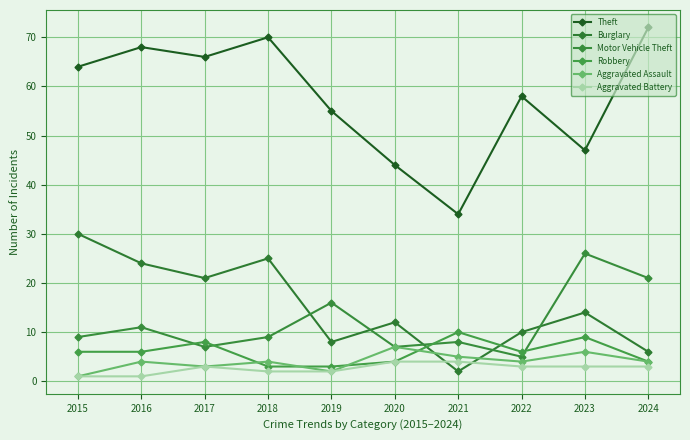

Reading right to left, list all the values displayed in this chart.

Theft: 72	47	58	34	44	55	70	66	68	64
Burglary: 6	14	10	2	12	8	25	21	24	30
Motor Vehicle Theft: 21	26	5	8	7	16	9	7	11	9
Robbery: 4	9	6	10	4	3	3	8	6	6
Aggravated Assault: 4	6	4	5	7	2	4	3	4	1
Aggravated Battery: 3	3	3	4	4	2	2	3	1	1